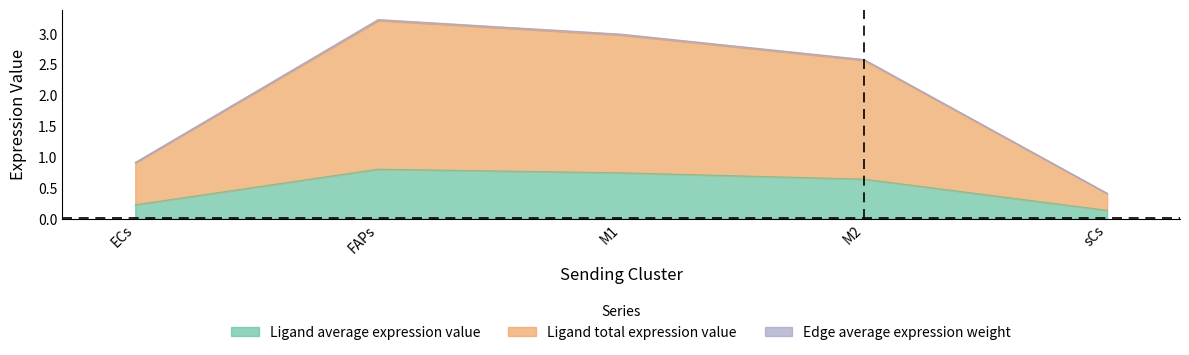

Which series has the widest spread of values?

Edge average expression weight